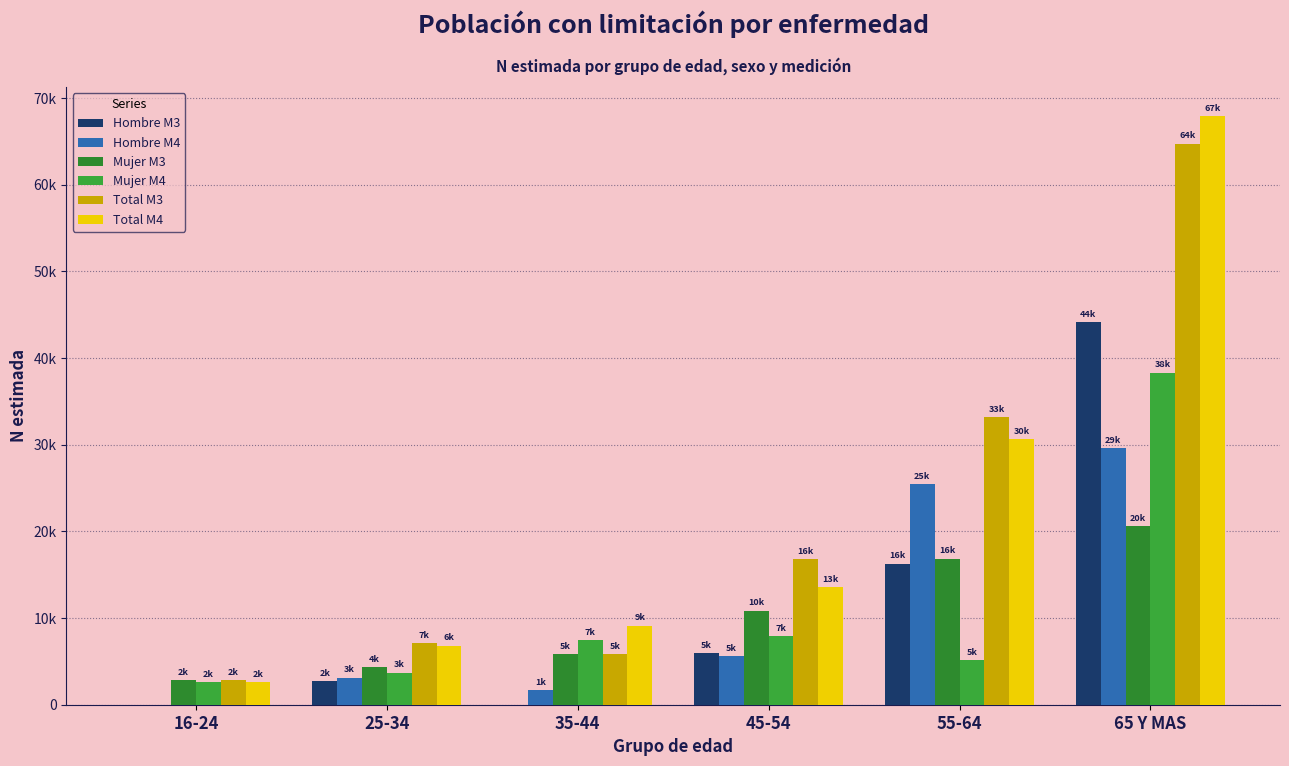

Does the chart contain stacked bars?

No